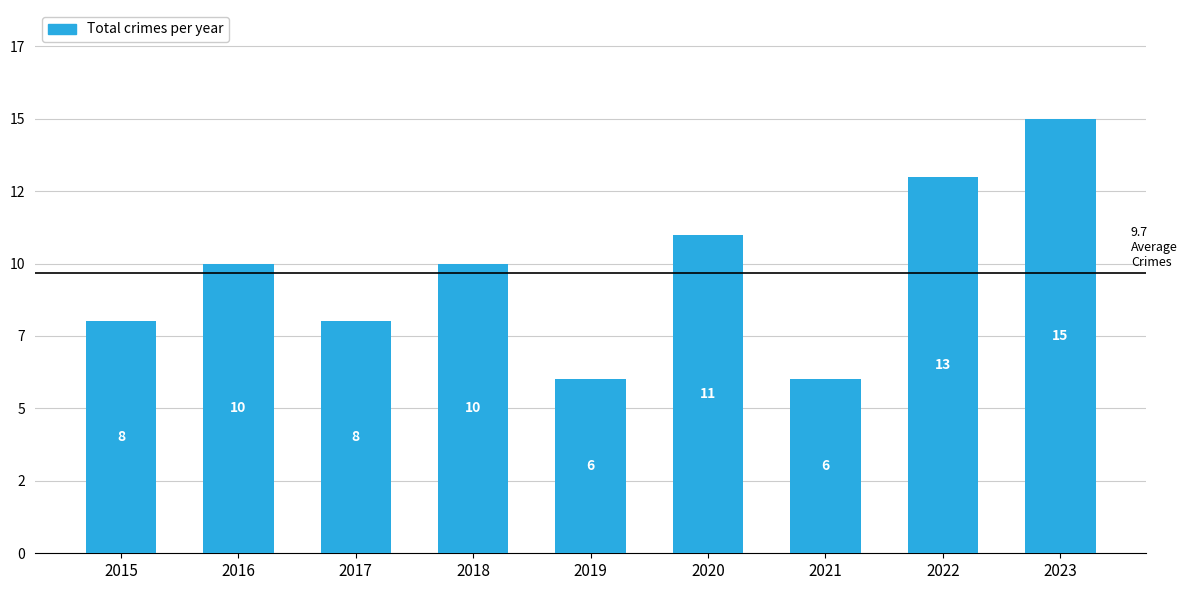

Reading left to right, extract all data points from this chart.

8	10	8	10	6	11	6	13	15